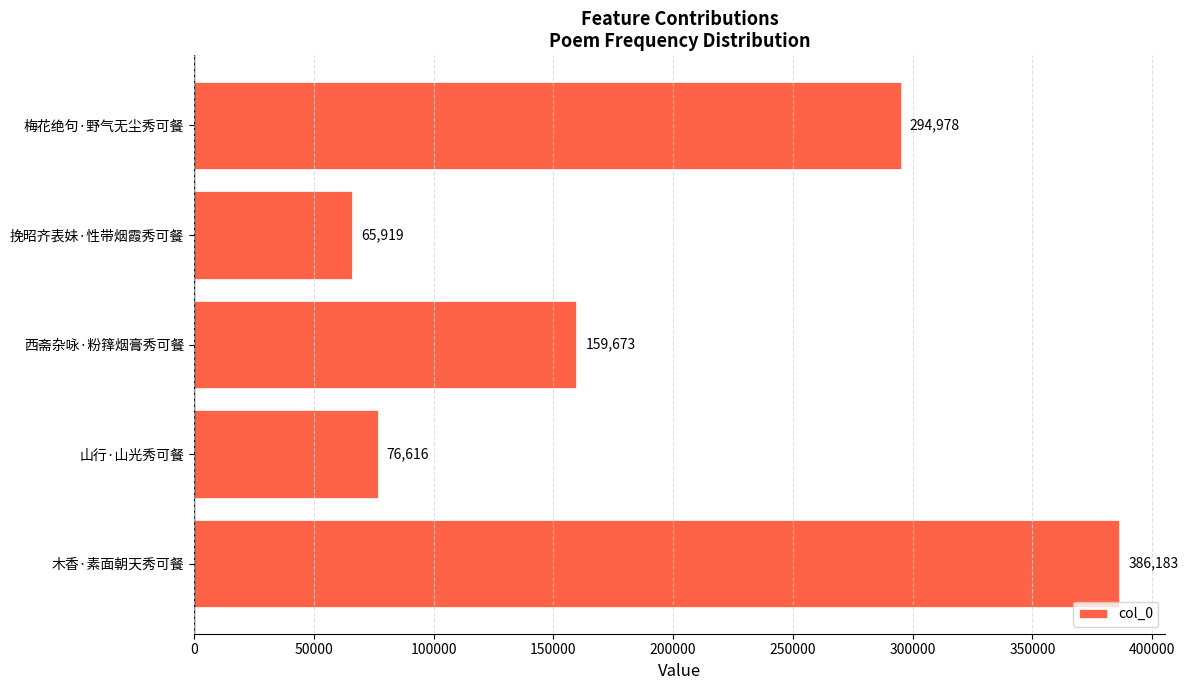

How many values are below 159673?

2